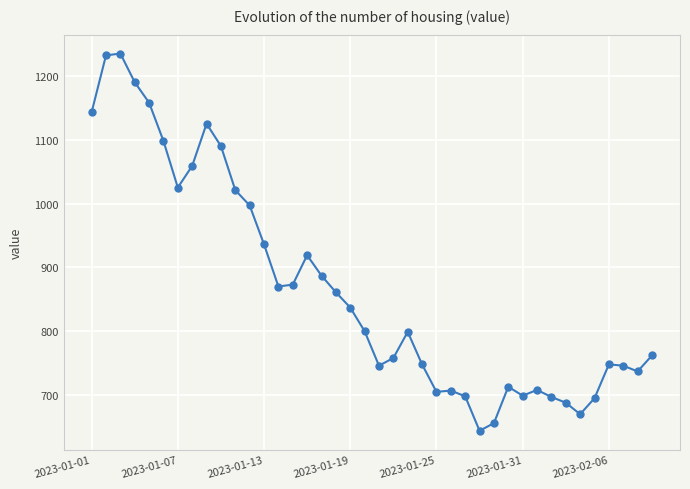

What is the smallest value displayed?

644